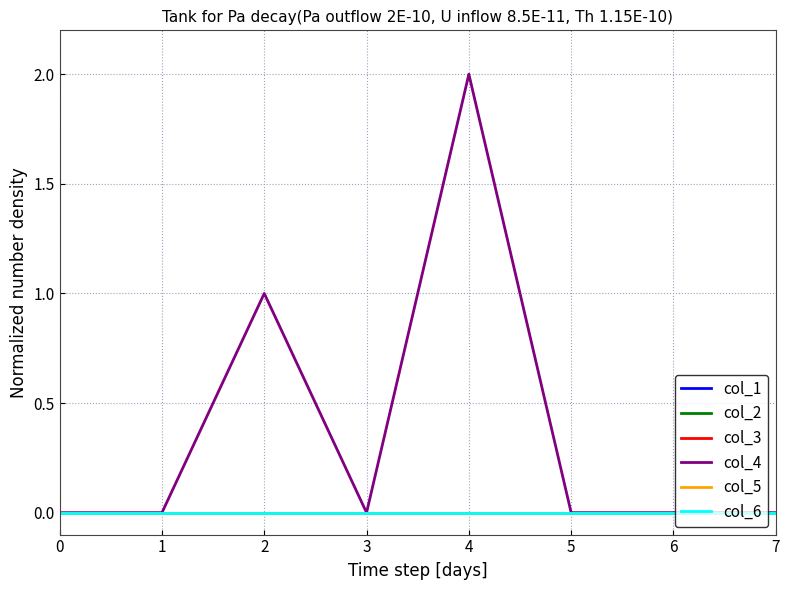

True or false: col_2 and col_6 cross at least once.

False